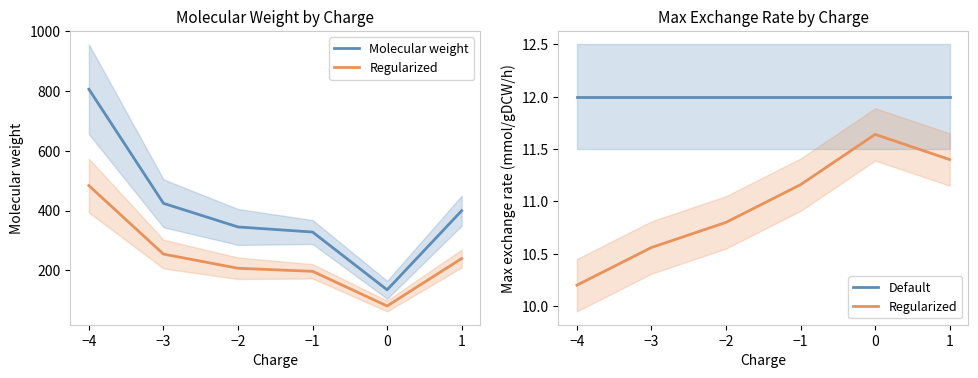

What is the minimum value shown in the chart?

10.2